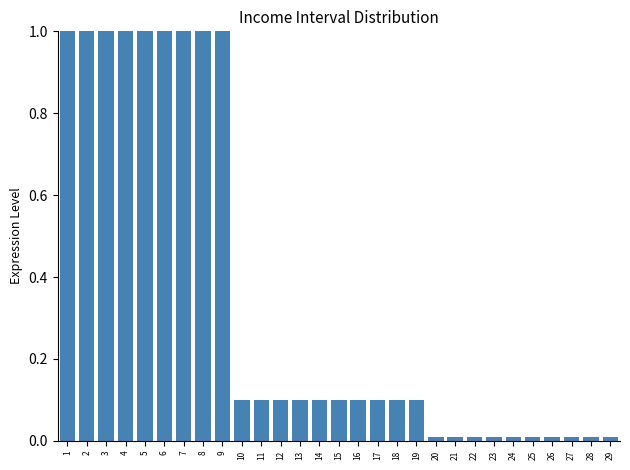

What is the average value?

0.3